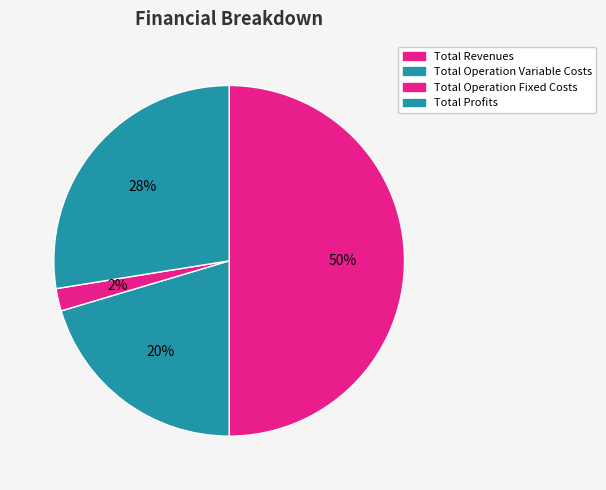

Count the number of slices in the pie.

4